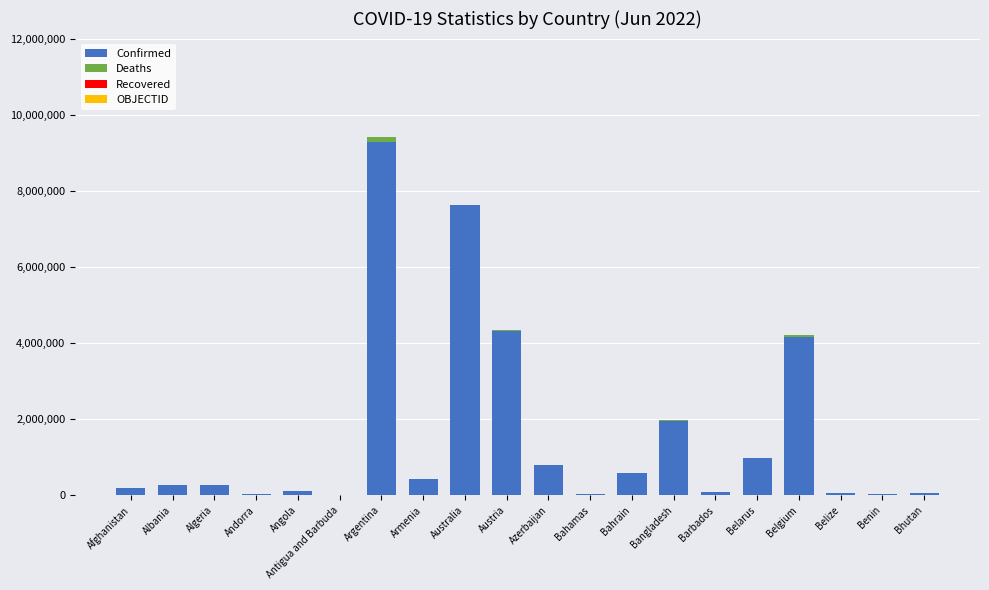

At which label does Confirmed reach its peak?

Argentina